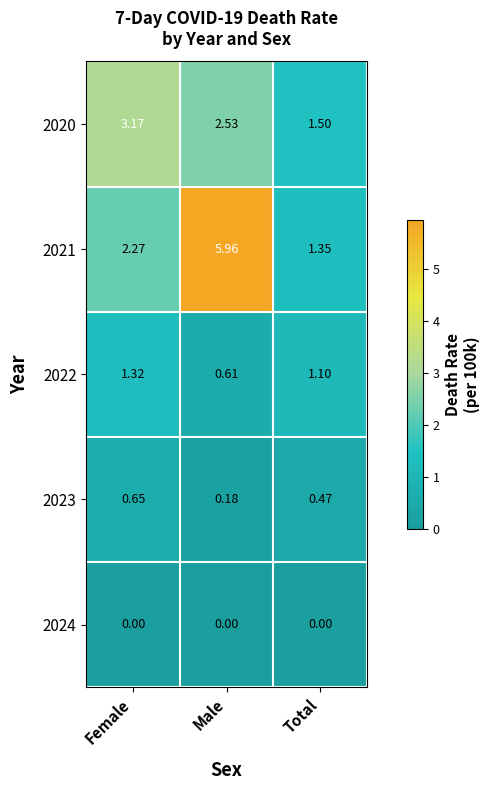

Which category has the highest value in the 2023 series?

Female